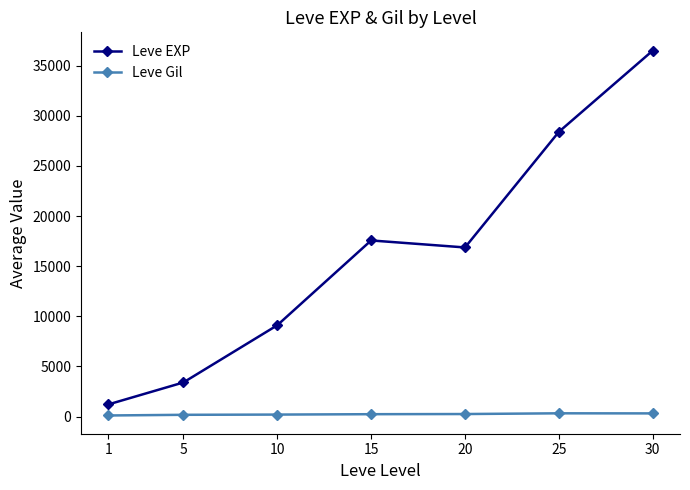

True or false: Leve EXP and Leve Gil cross at least once.

False